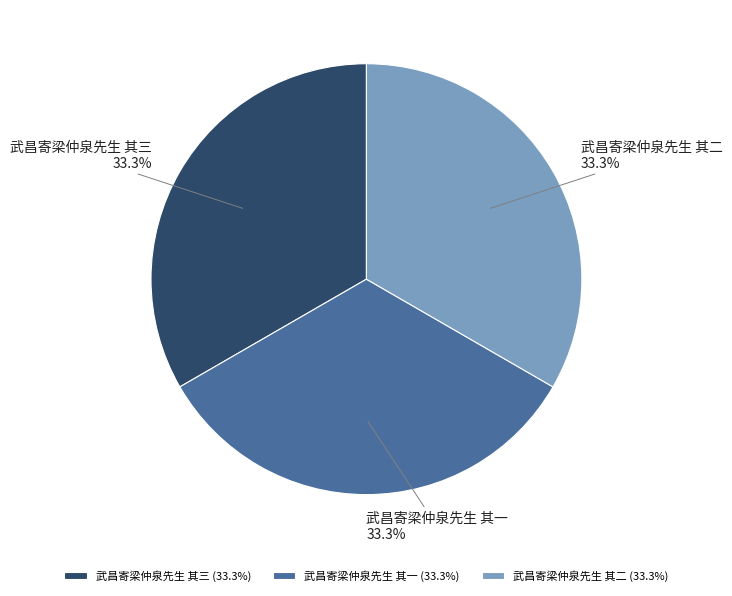

Does 武昌寄梁仲泉先生 其一 account for over 50% of the chart?

No